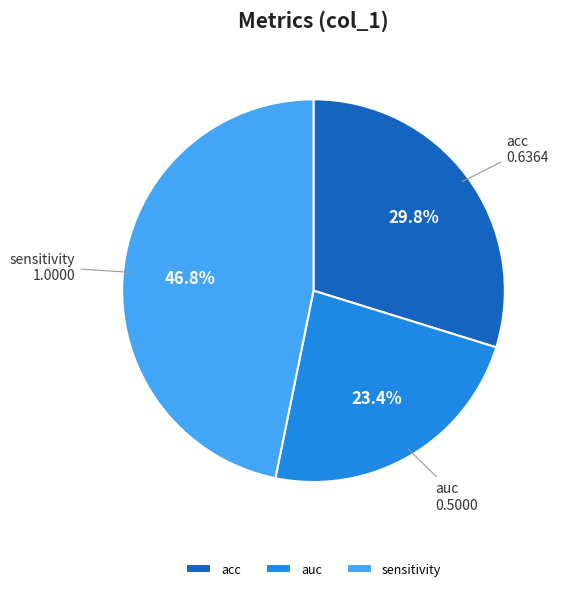

Which slice is the largest?

sensitivity